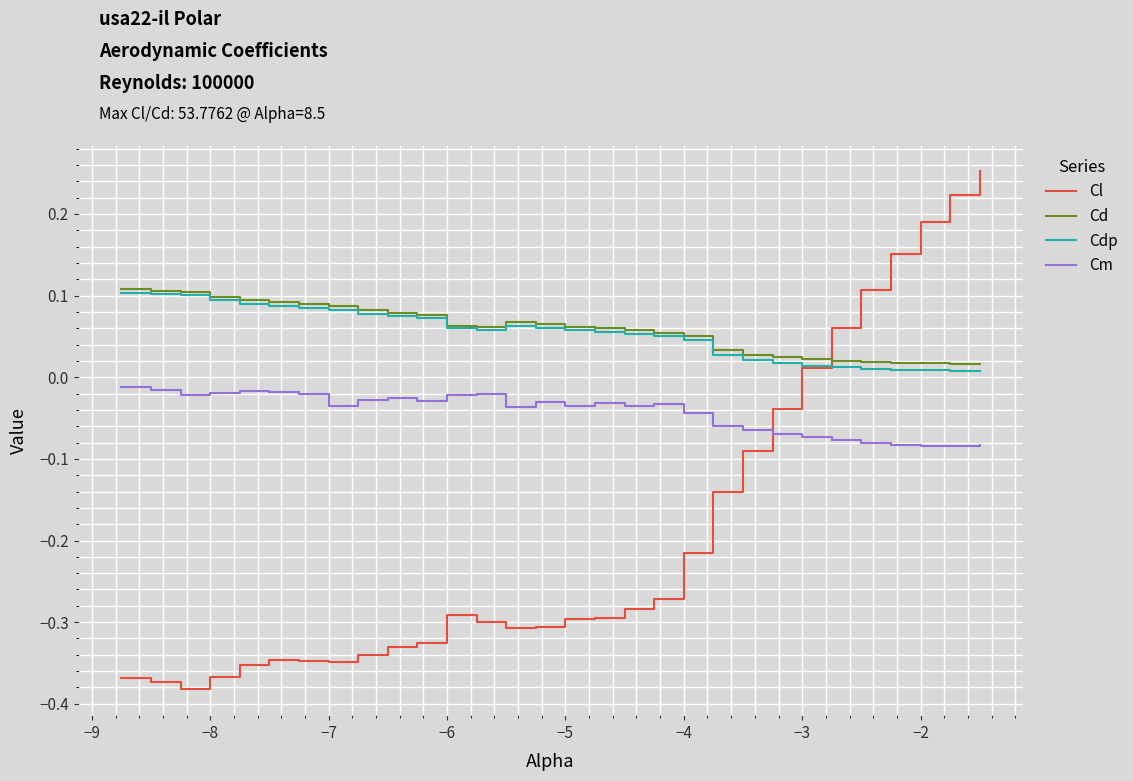

After their last crossing, which series has the higher values: Cdp or Cl?

Cl